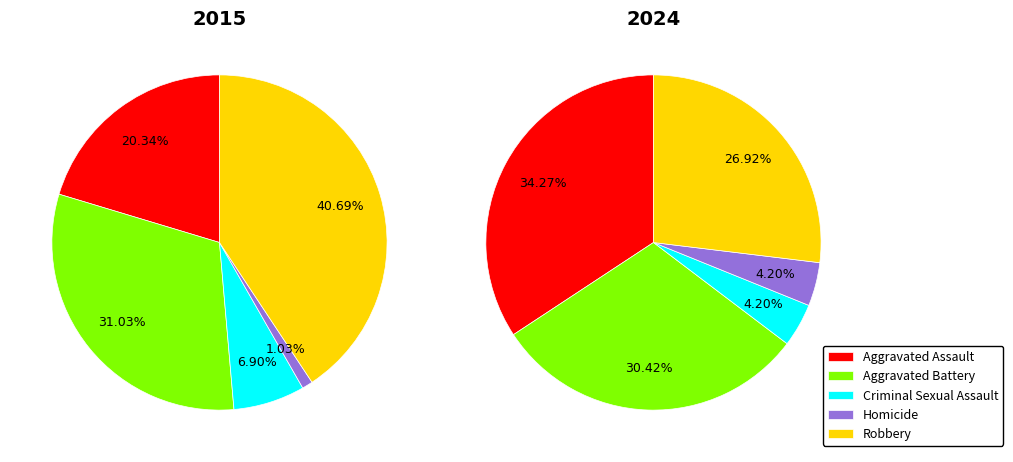

To the nearest percent, what is the average slice percentage?

20%